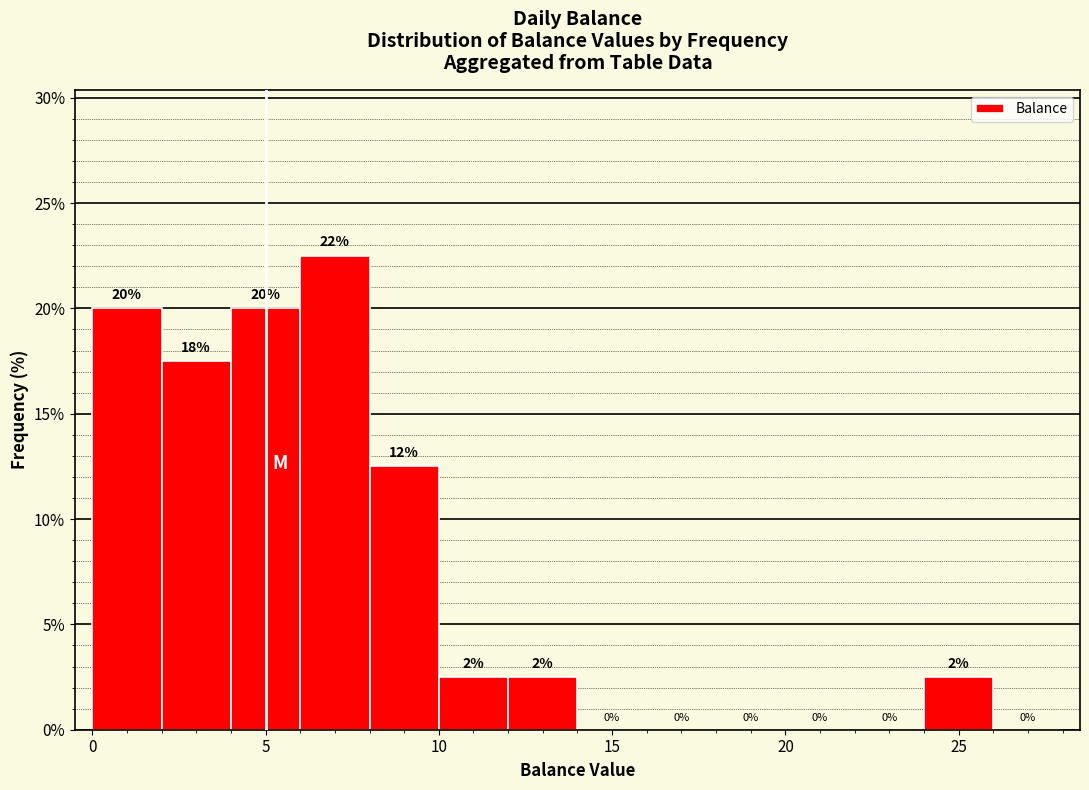

Which range on the x-axis has the tallest bar?

6 to 8